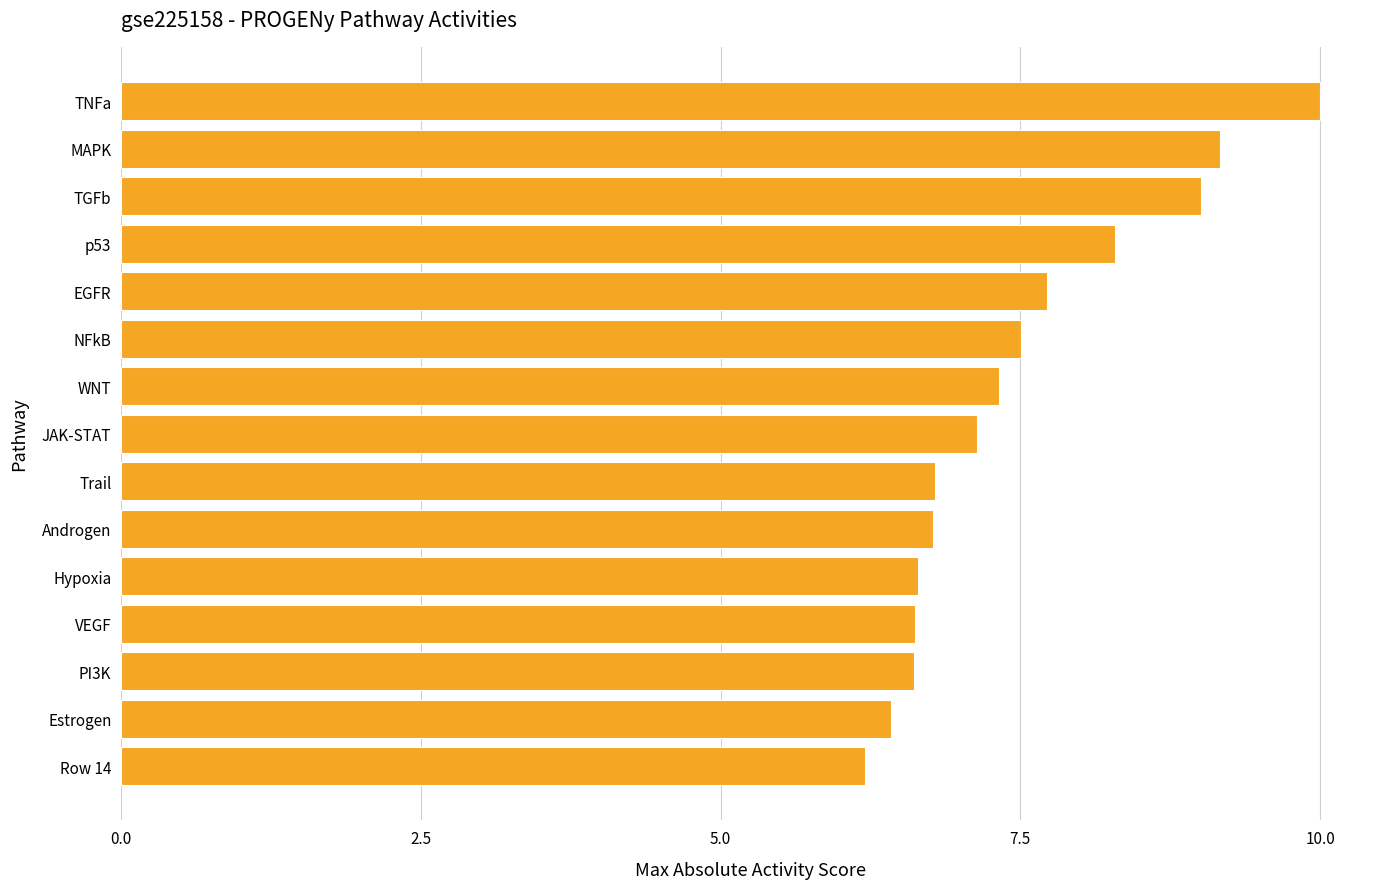

What is the ratio of the value at JAK-STAT to the value at WNT?

1.0